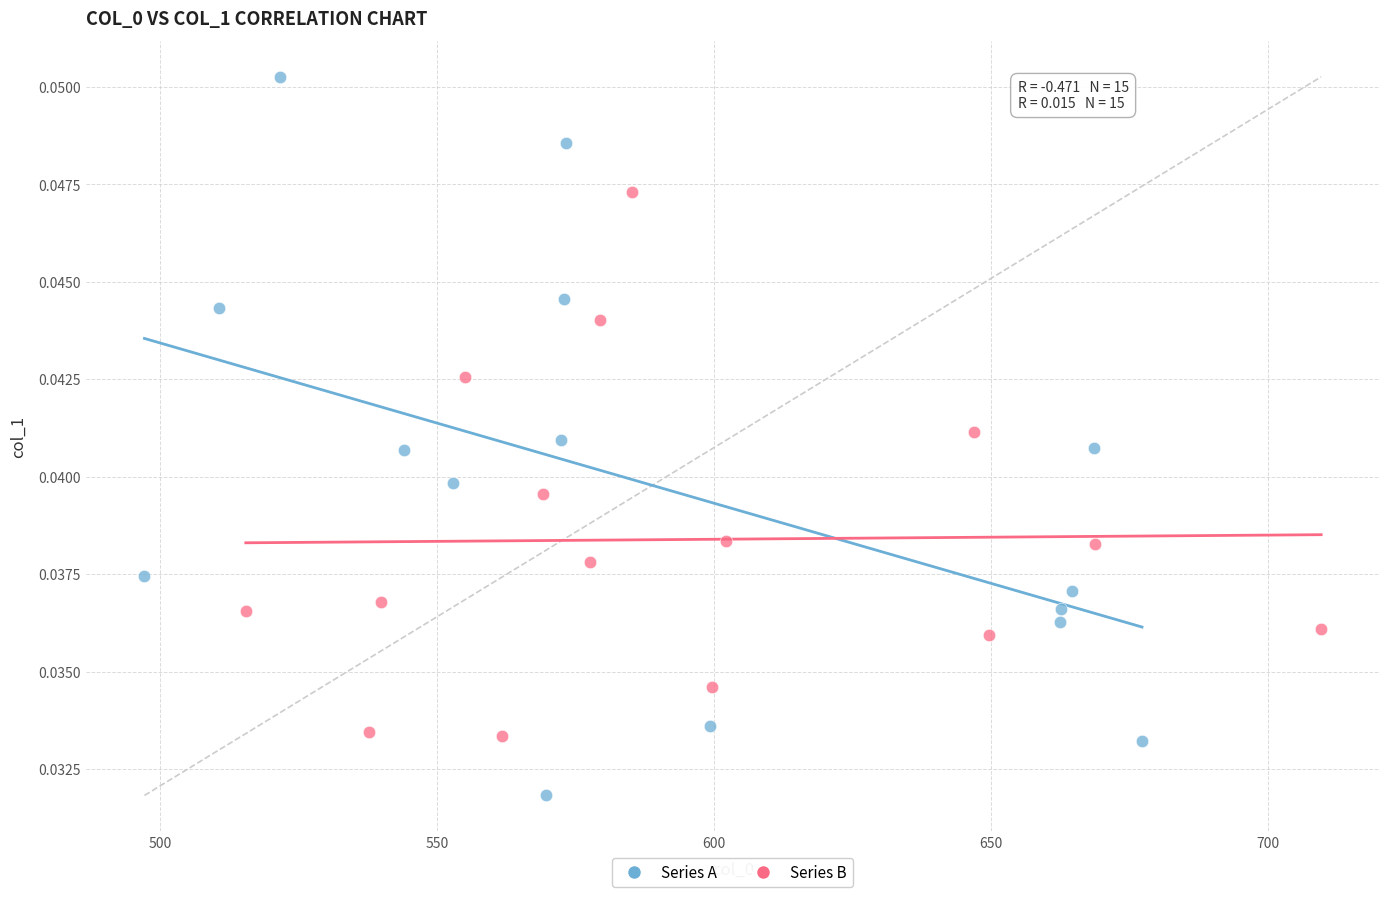

Which series reaches the maximum Y coordinate?

Series A